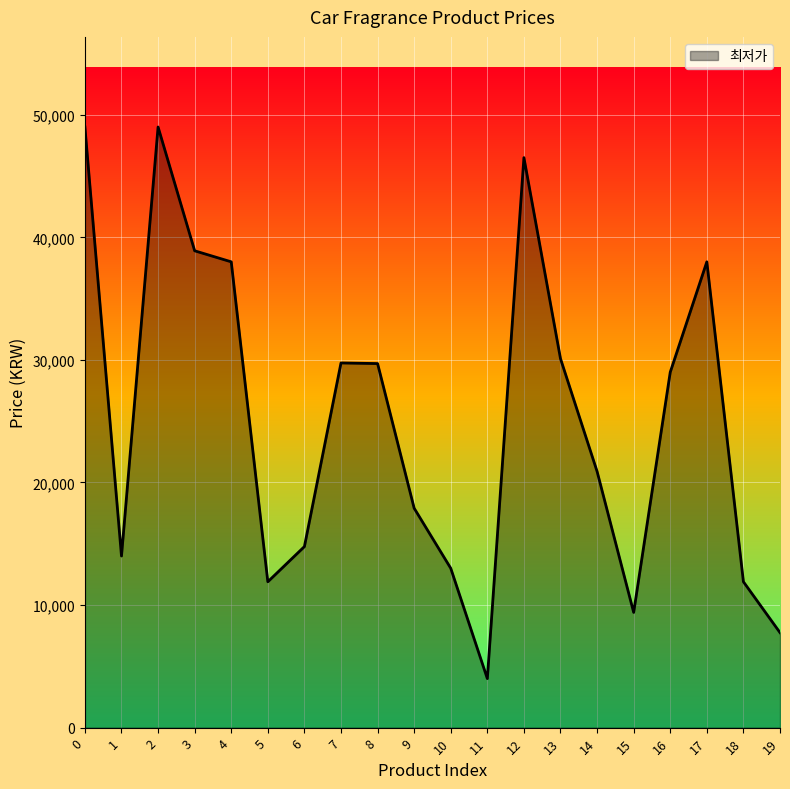

True or false: there are more than 2 points higher than both neighbors.

True